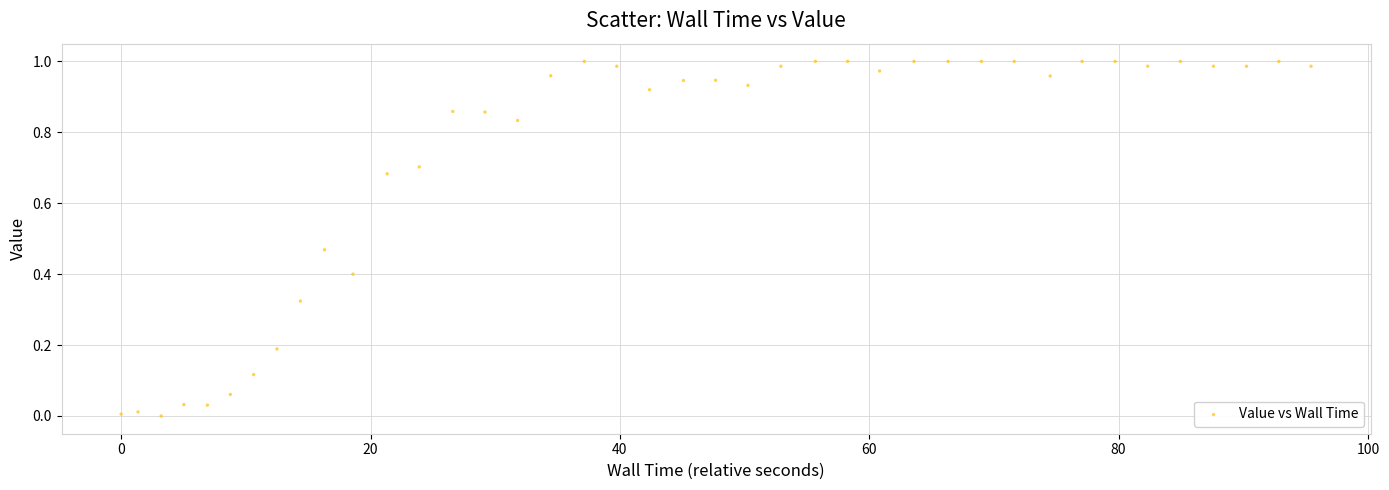

What is the range of X values (max minus min)?

95.4